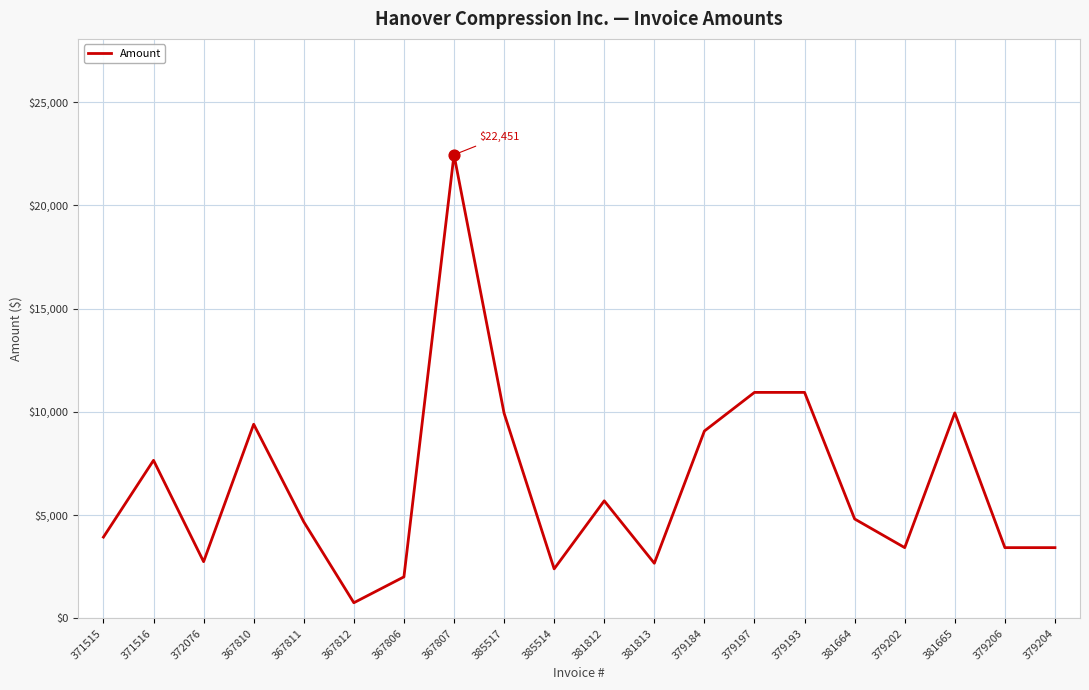

Approximately how many times larger is the value at 379184 compared to 372076?

3.3